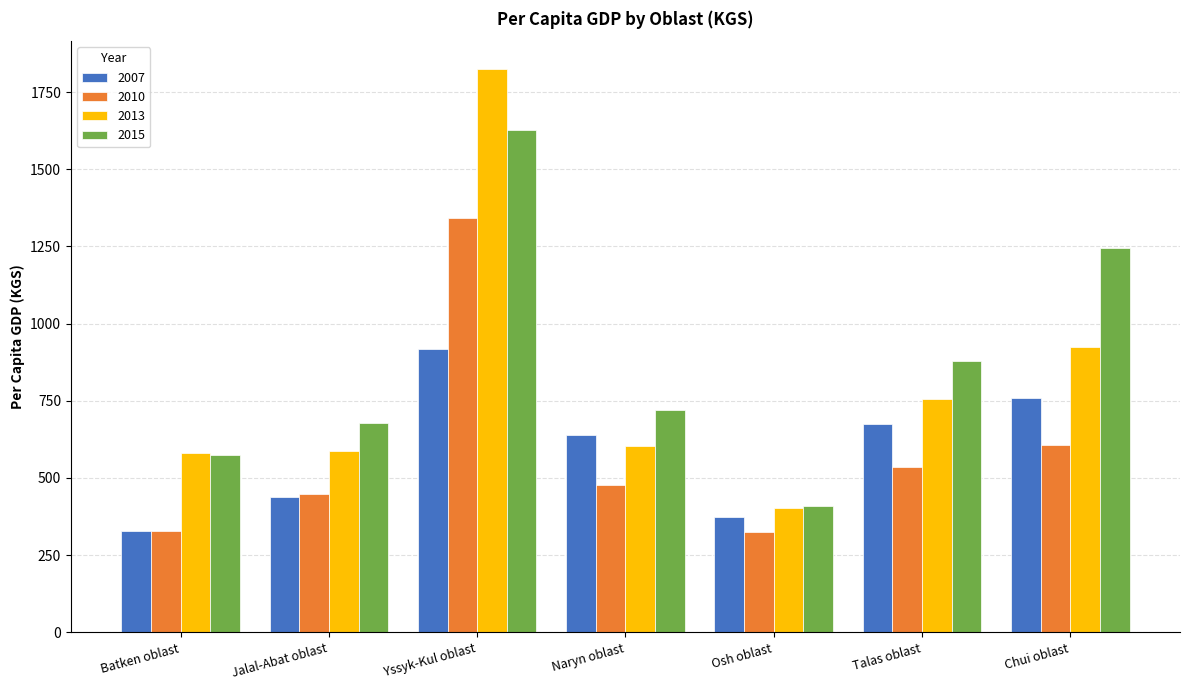

Where does the 2010 series first go above 476?

Yssyk-Kul oblast